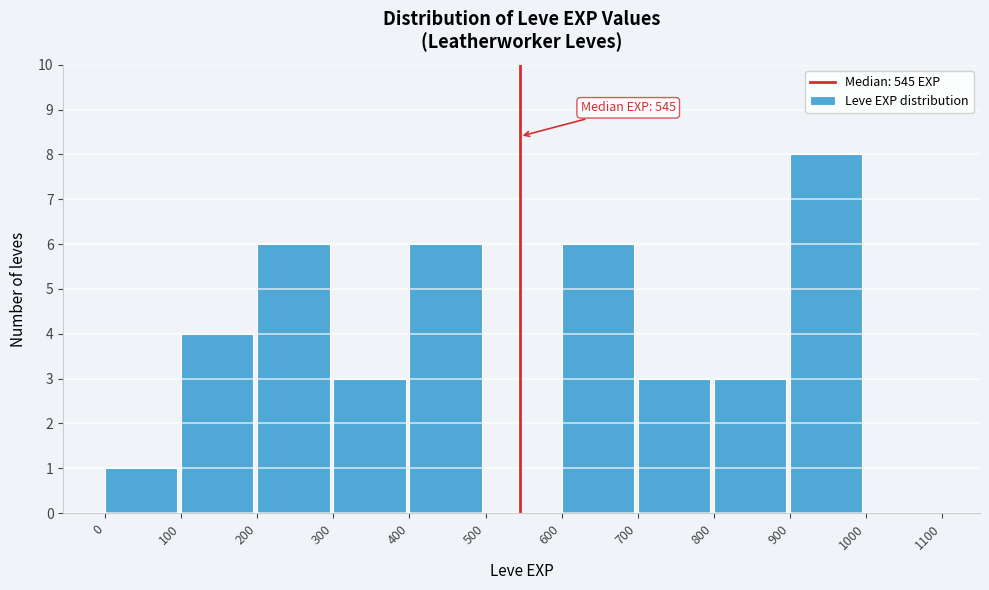

Over which range of the x-axis is the bar tallest?

900 to 1000